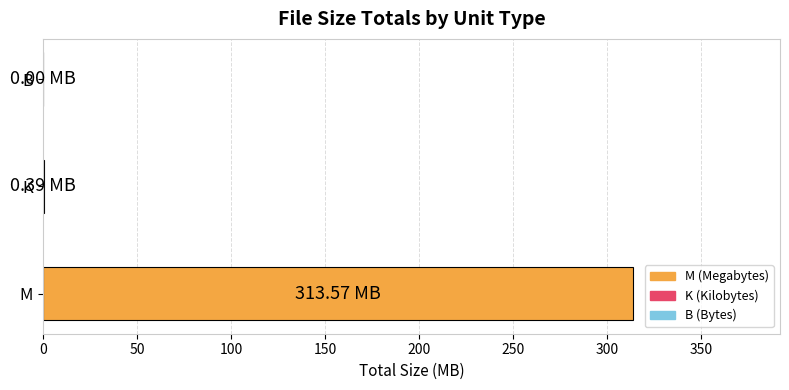

Are the bars horizontal?

Yes